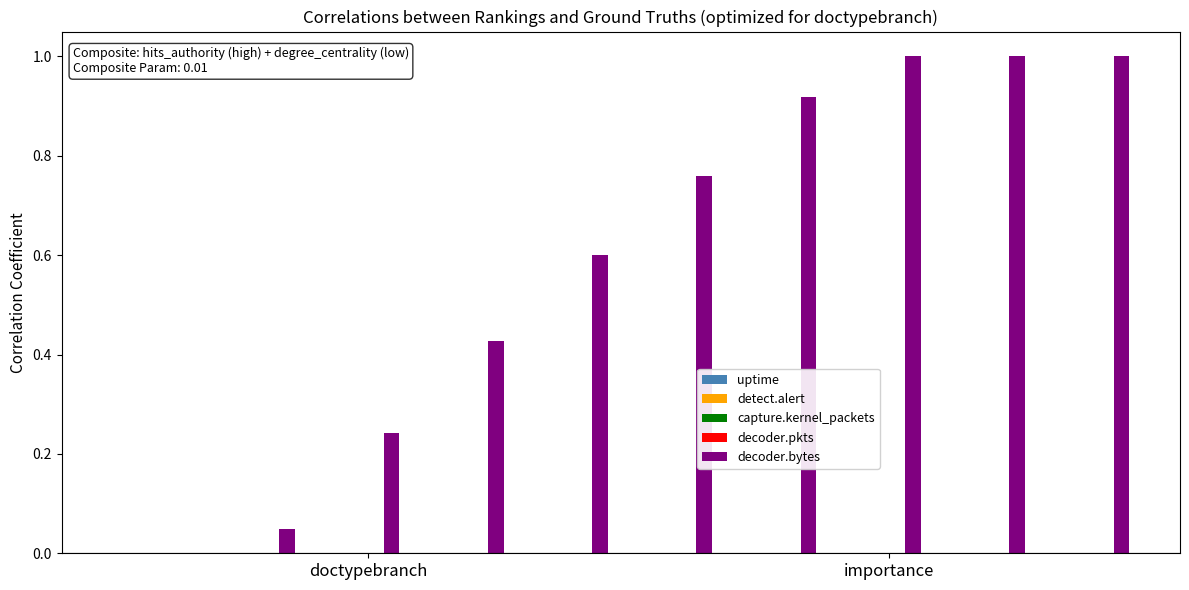

What is the greatest value displayed?

1.0